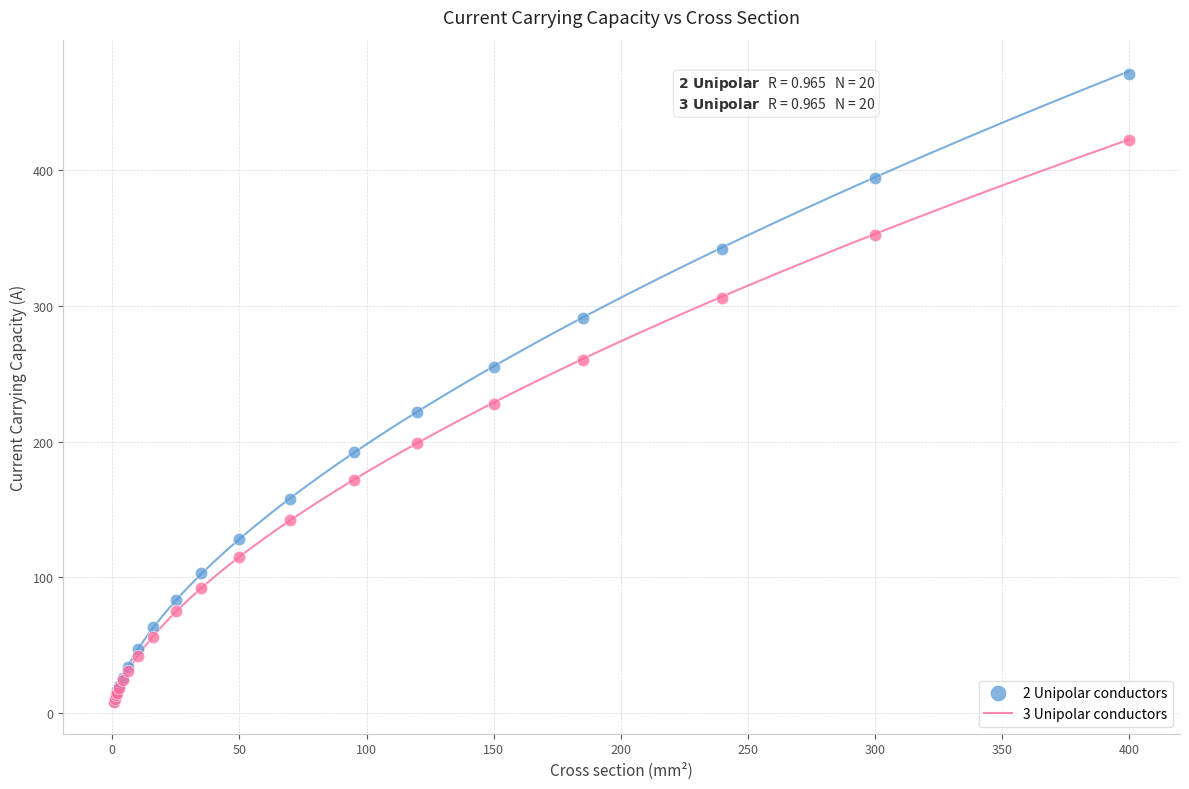

What are all the series names shown in the legend?

2 Unipolar conductors, 3 Unipolar conductors